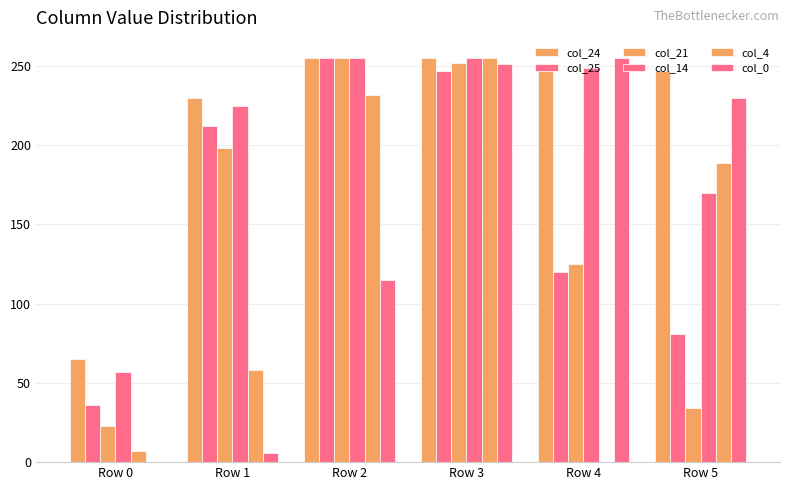

Reading left to right, transcribe all the data shown in this chart.

col_24: 65	230	255	255	249	247
col_25: 36	212	255	247	120	81
col_21: 23	198	255	252	125	34
col_14: 57	225	255	255	249	170
col_4: 7	58	232	255	0	189
col_0: 0	6	115	251	255	230